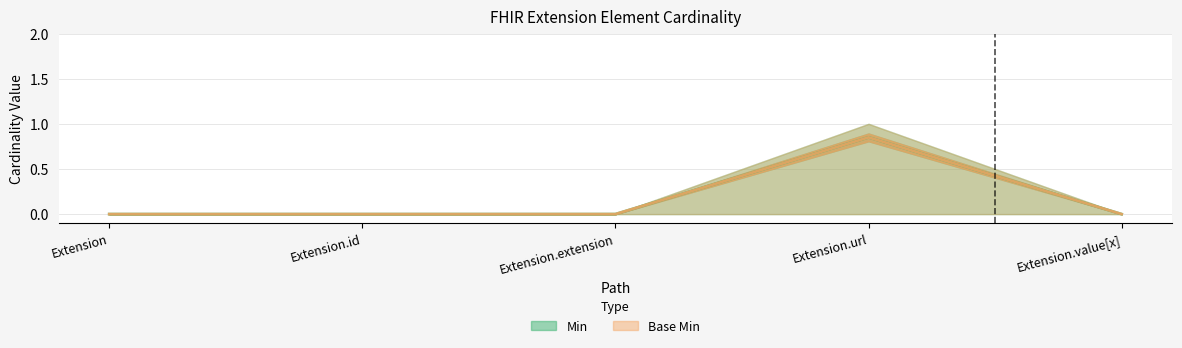

True or false: Min (trend) has more than 2 interior local peaks.

False